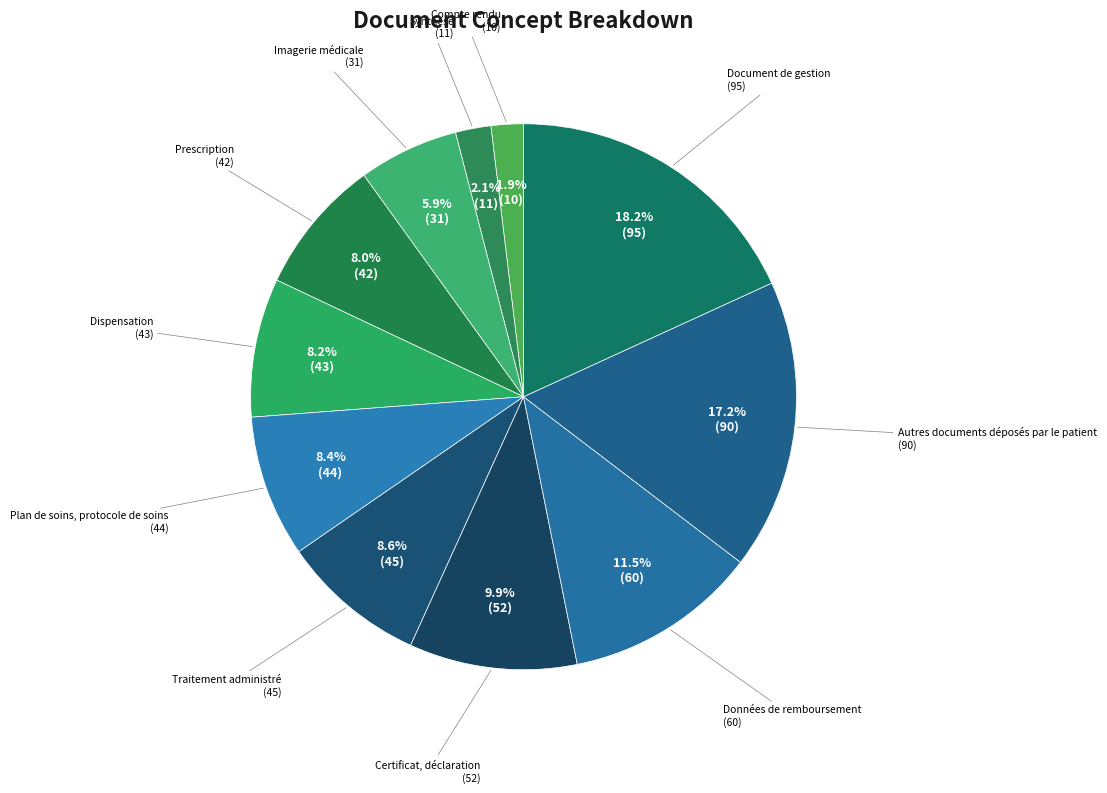

To the nearest percent, what is the difference between the Prescription and Certificat, déclaration slice percentages?

2%